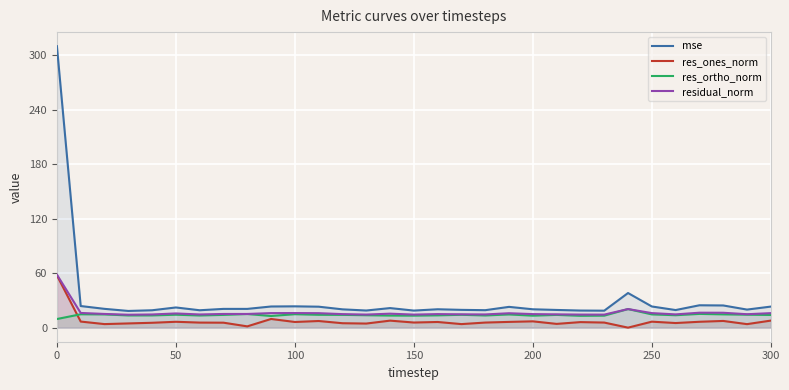

Which series has the largest total across all categories?

mse